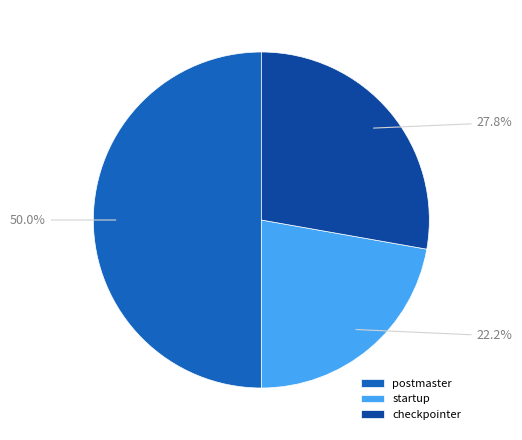

Which slice is the largest?

postmaster